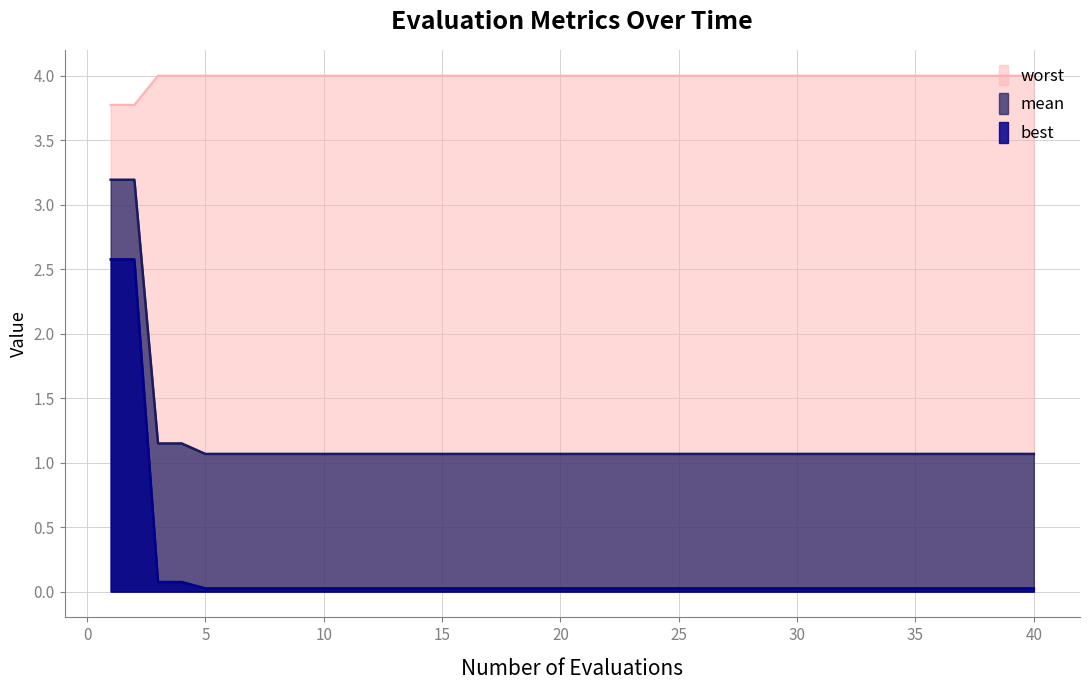

Which series has the largest range (max minus min)?

best